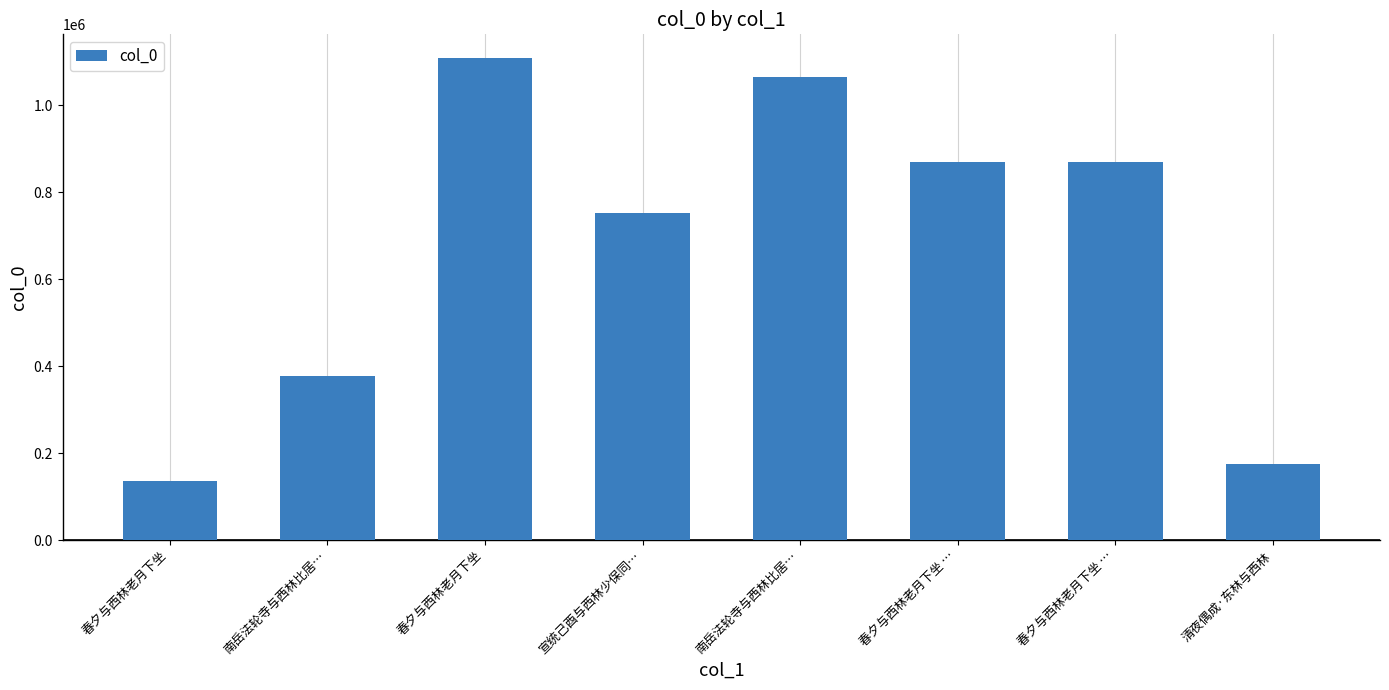

How many distinct data groups are displayed?

1